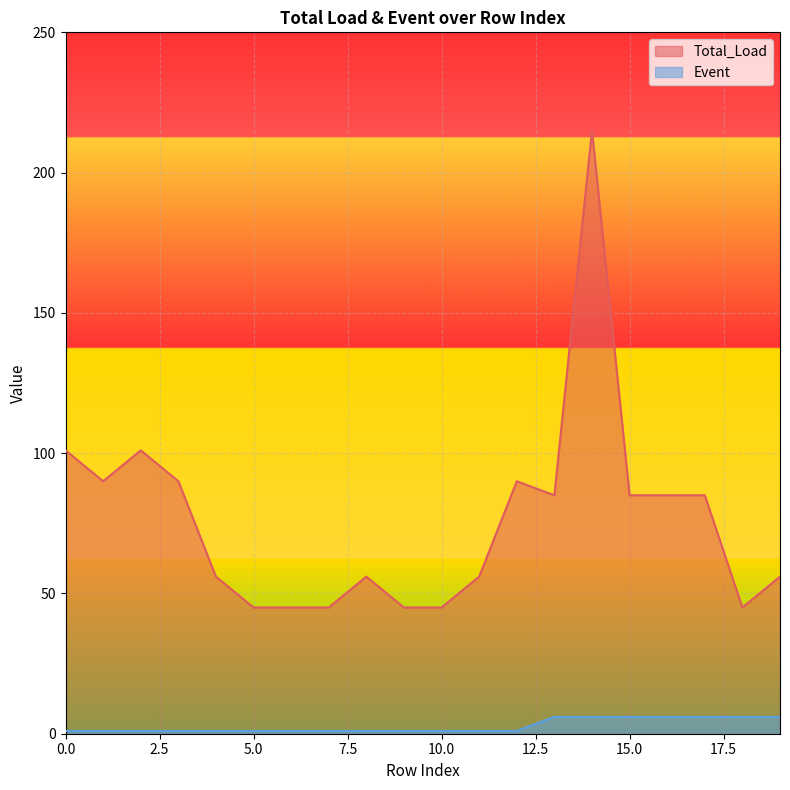

What is the value of the Event point at the 12th from the left?

1